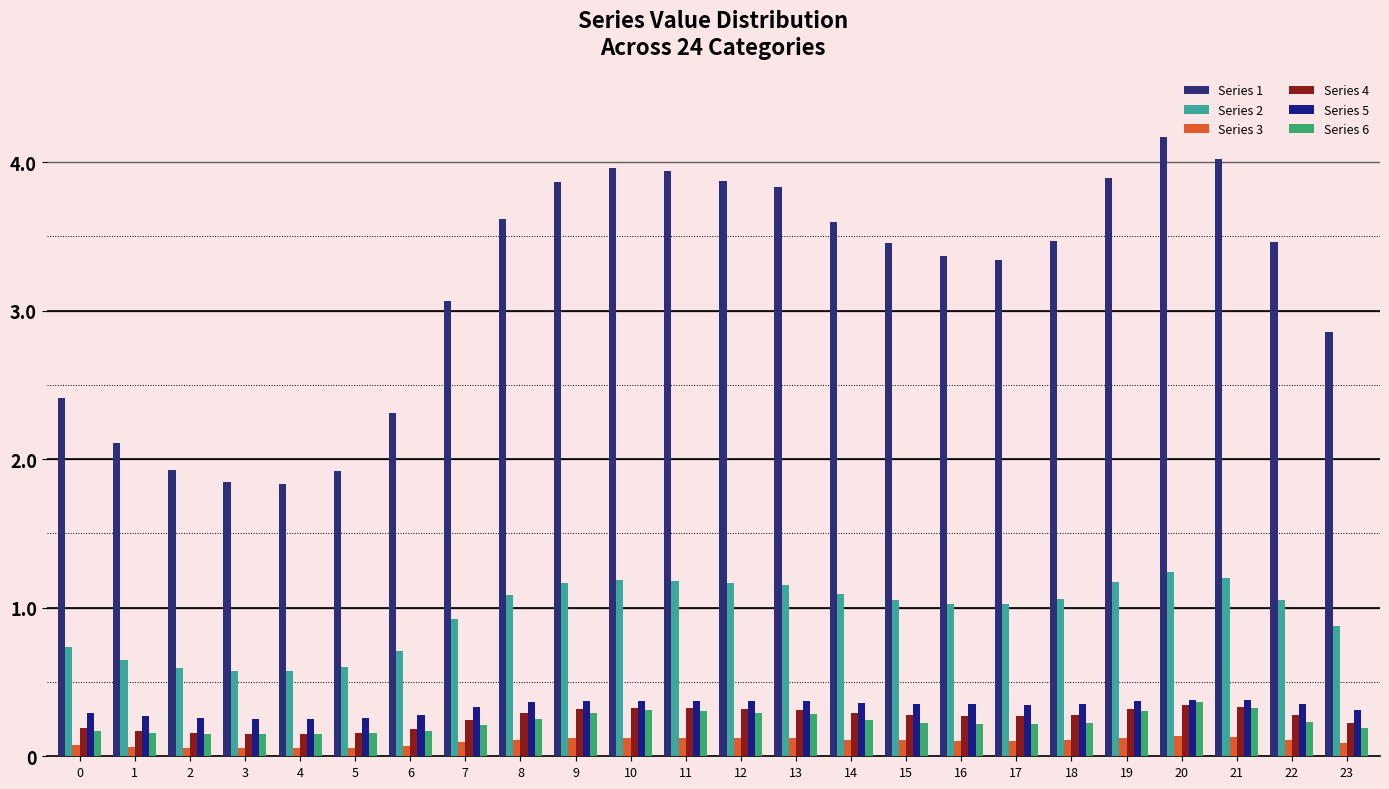

How many groups of bars are there?

24